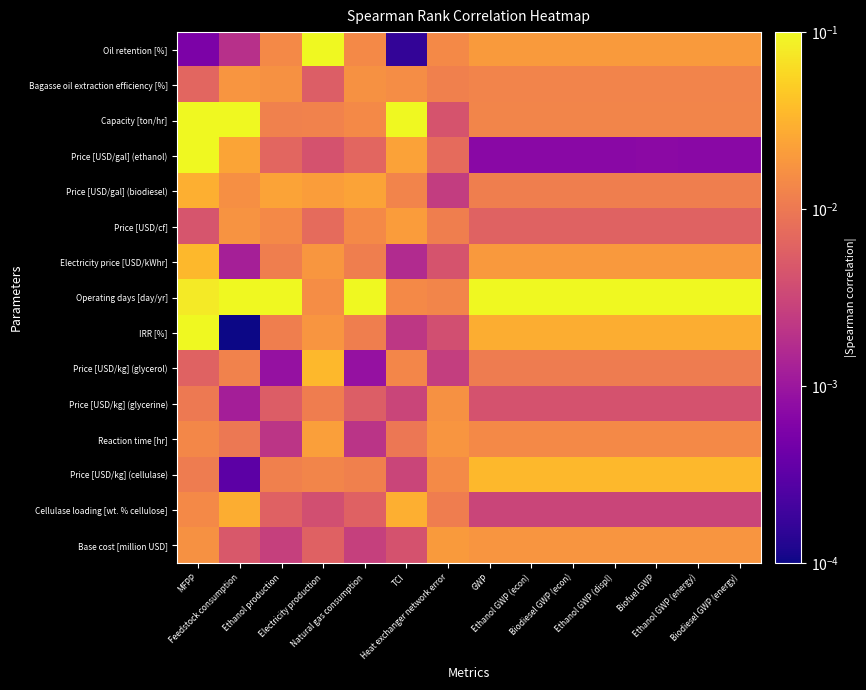

Reading left to right, extract all data points from this chart.

Oil retention [%]: MFPP=0.0	Feedstock consumption=0.0	Ethanol production=0.0	Electricity production=0.2	Natural gas consumption=0.0	TCI=0.0	Heat exchanger network error=0.0	GWP=0.0	Ethanol GWP (econ)=0.0	Biodiesel GWP (econ)=0.0	Ethanol GWP (displ)=0.0	Biofuel GWP=0.0	Ethanol GWP (energy)=0.0	Biodiesel GWP (energy)=0.0
Bagasse oil extraction efficiency [%]: MFPP=0.0	Feedstock consumption=0.0	Ethanol production=0.0	Electricity production=0.0	Natural gas consumption=0.0	TCI=0.0	Heat exchanger network error=0.0	GWP=0.0	Ethanol GWP (econ)=0.0	Biodiesel GWP (econ)=0.0	Ethanol GWP (displ)=0.0	Biofuel GWP=0.0	Ethanol GWP (energy)=0.0	Biodiesel GWP (energy)=0.0
Capacity [ton/hr]: MFPP=0.2	Feedstock consumption=1.0	Ethanol production=0.0	Electricity production=0.0	Natural gas consumption=0.0	TCI=1.0	Heat exchanger network error=0.0	GWP=0.0	Ethanol GWP (econ)=0.0	Biodiesel GWP (econ)=0.0	Ethanol GWP (displ)=0.0	Biofuel GWP=0.0	Ethanol GWP (energy)=0.0	Biodiesel GWP (energy)=0.0
Price [USD/gal] (ethanol): MFPP=1.0	Feedstock consumption=0.0	Ethanol production=0.0	Electricity production=0.0	Natural gas consumption=0.0	TCI=0.0	Heat exchanger network error=0.0	GWP=0.0	Ethanol GWP (econ)=0.0	Biodiesel GWP (econ)=0.0	Ethanol GWP (displ)=0.0	Biofuel GWP=0.0	Ethanol GWP (energy)=0.0	Biodiesel GWP (energy)=0.0
Price [USD/gal] (biodiesel): MFPP=0.0	Feedstock consumption=0.0	Ethanol production=0.0	Electricity production=0.0	Natural gas consumption=0.0	TCI=0.0	Heat exchanger network error=0.0	GWP=0.0	Ethanol GWP (econ)=0.0	Biodiesel GWP (econ)=0.0	Ethanol GWP (displ)=0.0	Biofuel GWP=0.0	Ethanol GWP (energy)=0.0	Biodiesel GWP (energy)=0.0
Price [USD/cf]: MFPP=0.0	Feedstock consumption=0.0	Ethanol production=0.0	Electricity production=0.0	Natural gas consumption=0.0	TCI=0.0	Heat exchanger network error=0.0	GWP=0.0	Ethanol GWP (econ)=0.0	Biodiesel GWP (econ)=0.0	Ethanol GWP (displ)=0.0	Biofuel GWP=0.0	Ethanol GWP (energy)=0.0	Biodiesel GWP (energy)=0.0
Electricity price [USD/kWhr]: MFPP=0.0	Feedstock consumption=0.0	Ethanol production=0.0	Electricity production=0.0	Natural gas consumption=0.0	TCI=0.0	Heat exchanger network error=0.0	GWP=0.0	Ethanol GWP (econ)=0.0	Biodiesel GWP (econ)=0.0	Ethanol GWP (displ)=0.0	Biofuel GWP=0.0	Ethanol GWP (energy)=0.0	Biodiesel GWP (energy)=0.0
Operating days [day/yr]: MFPP=0.1	Feedstock consumption=0.2	Ethanol production=1.0	Electricity production=0.0	Natural gas consumption=1.0	TCI=0.0	Heat exchanger network error=0.0	GWP=0.3	Ethanol GWP (econ)=0.3	Biodiesel GWP (econ)=0.3	Ethanol GWP (displ)=0.3	Biofuel GWP=0.3	Ethanol GWP (energy)=0.3	Biodiesel GWP (energy)=0.3
IRR [%]: MFPP=0.2	Feedstock consumption=0.0	Ethanol production=0.0	Electricity production=0.0	Natural gas consumption=0.0	TCI=0.0	Heat exchanger network error=0.0	GWP=0.0	Ethanol GWP (econ)=0.0	Biodiesel GWP (econ)=0.0	Ethanol GWP (displ)=0.0	Biofuel GWP=0.0	Ethanol GWP (energy)=0.0	Biodiesel GWP (energy)=0.0
Price [USD/kg] (glycerol): MFPP=0.0	Feedstock consumption=0.0	Ethanol production=0.0	Electricity production=0.0	Natural gas consumption=0.0	TCI=0.0	Heat exchanger network error=0.0	GWP=0.0	Ethanol GWP (econ)=0.0	Biodiesel GWP (econ)=0.0	Ethanol GWP (displ)=0.0	Biofuel GWP=0.0	Ethanol GWP (energy)=0.0	Biodiesel GWP (energy)=0.0
Price [USD/kg] (glycerine): MFPP=0.0	Feedstock consumption=0.0	Ethanol production=0.0	Electricity production=0.0	Natural gas consumption=0.0	TCI=0.0	Heat exchanger network error=0.0	GWP=0.0	Ethanol GWP (econ)=0.0	Biodiesel GWP (econ)=0.0	Ethanol GWP (displ)=0.0	Biofuel GWP=0.0	Ethanol GWP (energy)=0.0	Biodiesel GWP (energy)=0.0
Reaction time [hr]: MFPP=0.0	Feedstock consumption=0.0	Ethanol production=0.0	Electricity production=0.0	Natural gas consumption=0.0	TCI=0.0	Heat exchanger network error=0.0	GWP=0.0	Ethanol GWP (econ)=0.0	Biodiesel GWP (econ)=0.0	Ethanol GWP (displ)=0.0	Biofuel GWP=0.0	Ethanol GWP (energy)=0.0	Biodiesel GWP (energy)=0.0
Price [USD/kg] (cellulase): MFPP=0.0	Feedstock consumption=0.0	Ethanol production=0.0	Electricity production=0.0	Natural gas consumption=0.0	TCI=0.0	Heat exchanger network error=0.0	GWP=0.0	Ethanol GWP (econ)=0.0	Biodiesel GWP (econ)=0.0	Ethanol GWP (displ)=0.0	Biofuel GWP=0.0	Ethanol GWP (energy)=0.0	Biodiesel GWP (energy)=0.0
Cellulase loading [wt. % cellulose]: MFPP=0.0	Feedstock consumption=0.0	Ethanol production=0.0	Electricity production=0.0	Natural gas consumption=0.0	TCI=0.0	Heat exchanger network error=0.0	GWP=0.0	Ethanol GWP (econ)=0.0	Biodiesel GWP (econ)=0.0	Ethanol GWP (displ)=0.0	Biofuel GWP=0.0	Ethanol GWP (energy)=0.0	Biodiesel GWP (energy)=0.0
Base cost [million USD]: MFPP=0.0	Feedstock consumption=0.0	Ethanol production=0.0	Electricity production=0.0	Natural gas consumption=0.0	TCI=0.0	Heat exchanger network error=0.0	GWP=0.0	Ethanol GWP (econ)=0.0	Biodiesel GWP (econ)=0.0	Ethanol GWP (displ)=0.0	Biofuel GWP=0.0	Ethanol GWP (energy)=0.0	Biodiesel GWP (energy)=0.0